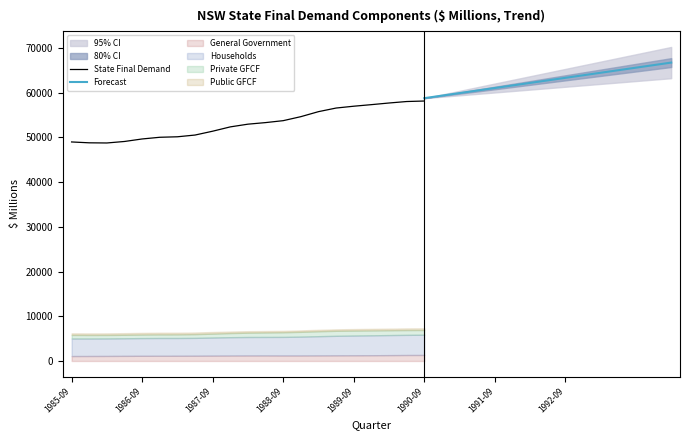

The State Final Demand series shows 48809 at 1985-12. True or false?

True